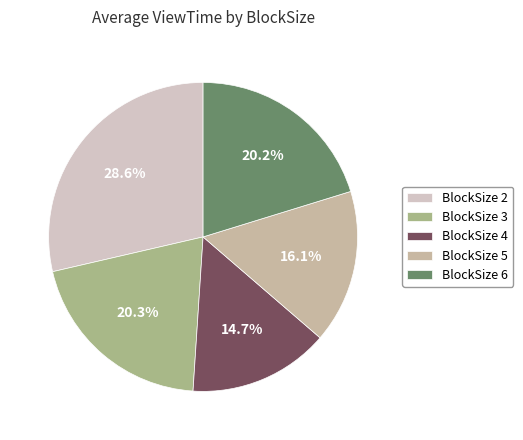

How many segments does this pie chart have?

5